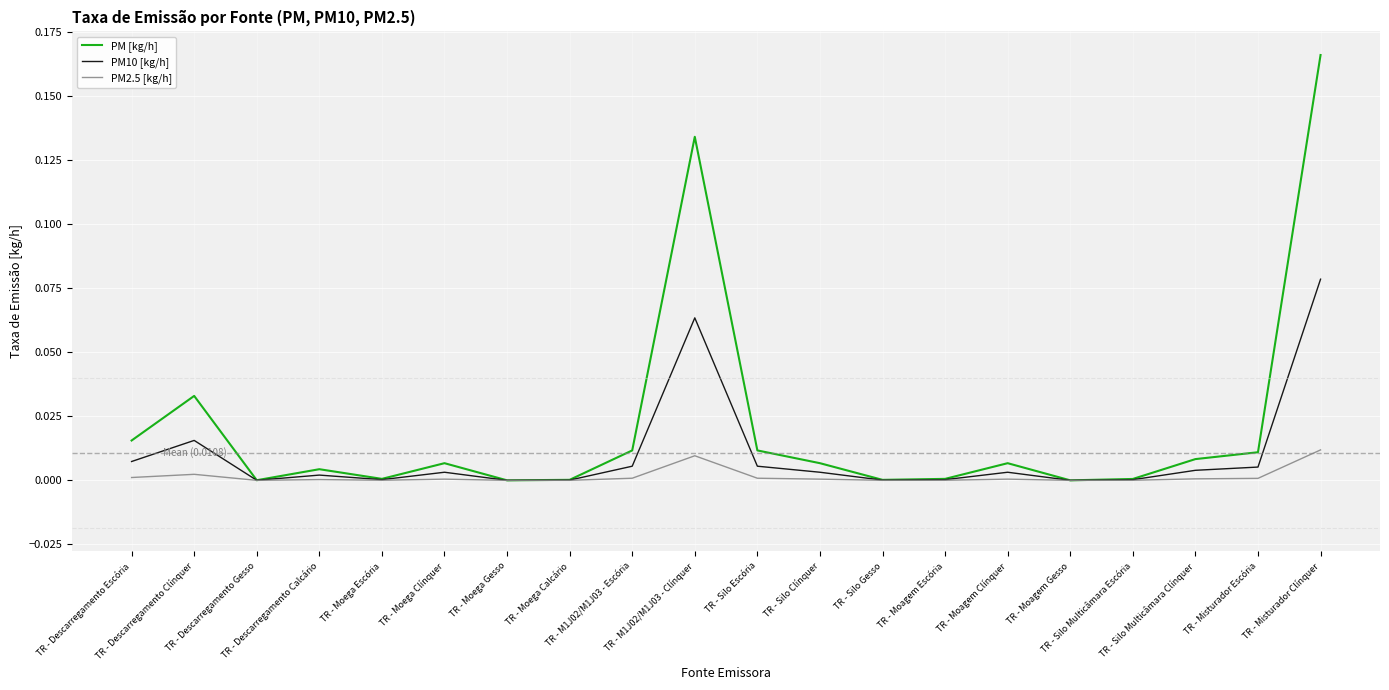

List the series in order of their overall mean, highest first.

PM [kg/h], PM10 [kg/h], PM2.5 [kg/h]